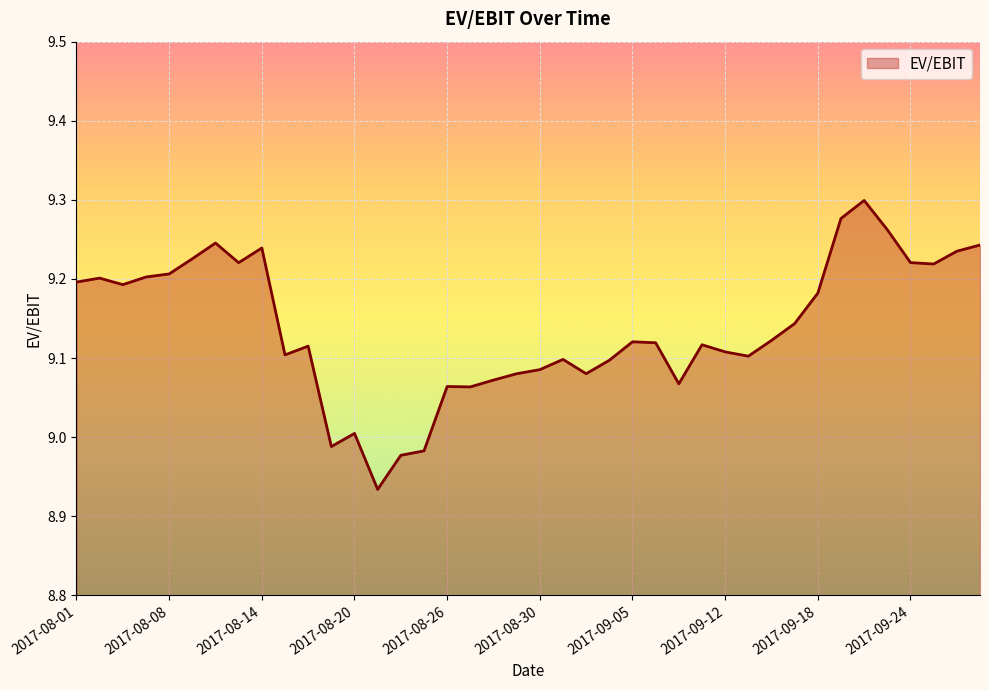

At which category does the chart reach its peak across all series?

2017-09-20